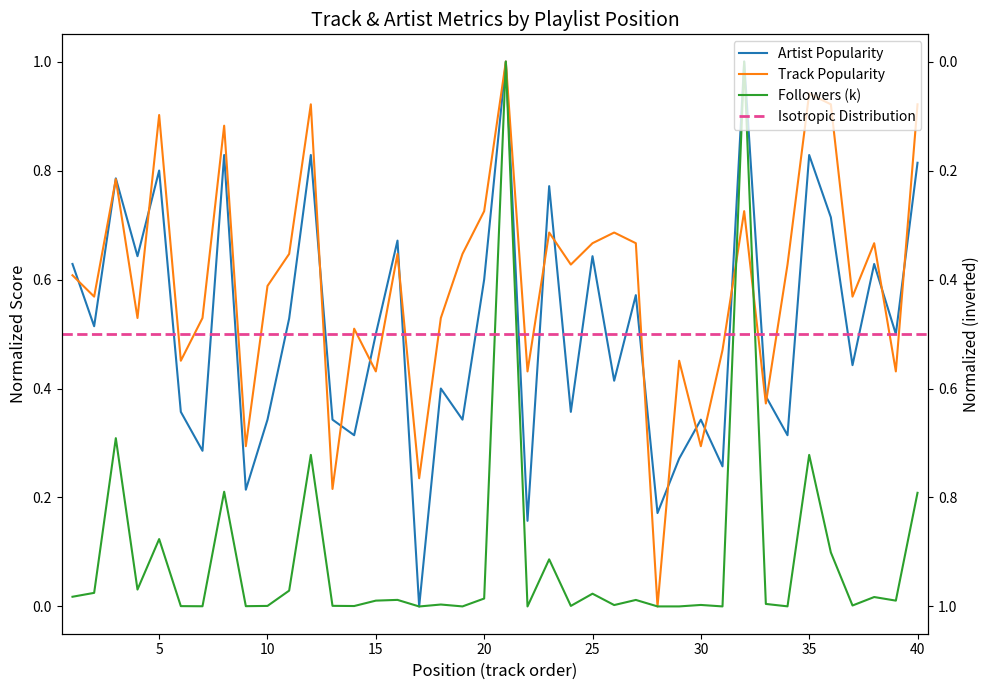

How many interior local valleys does the Followers (k) series have?

14